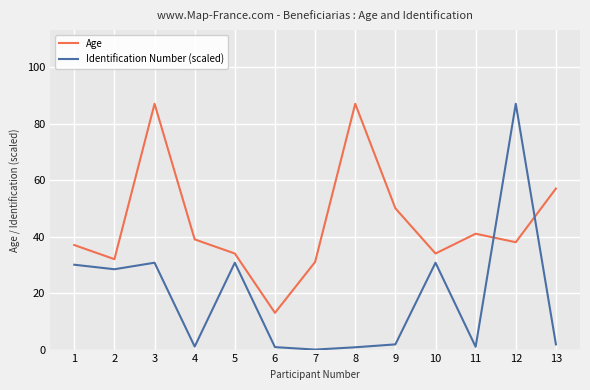

What is the highest value of the Identification Number (scaled) series?

87.0